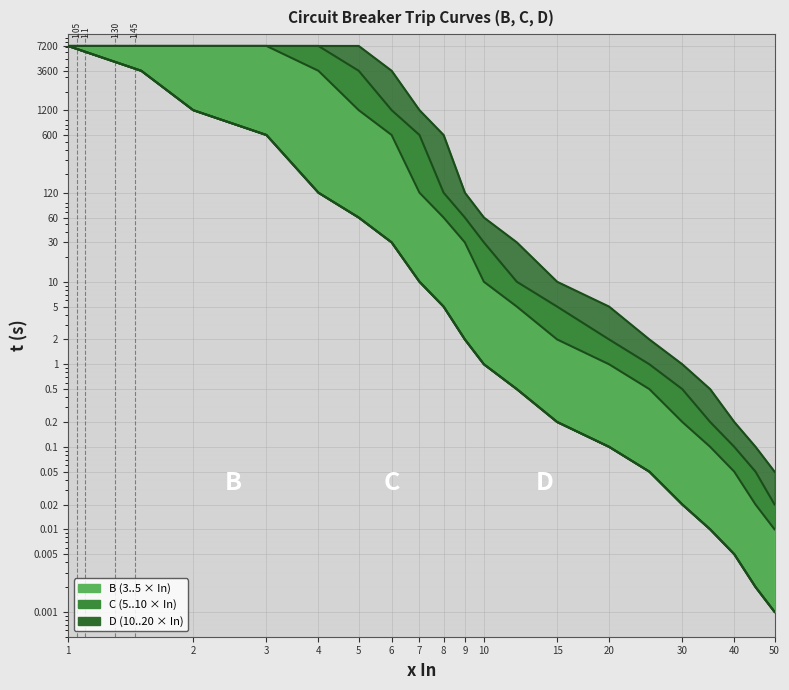

What is the highest value of the C_lower series?

7200.0